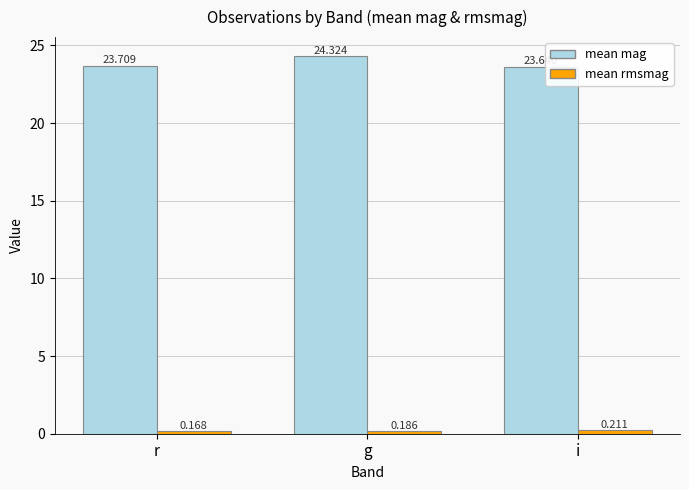

List the labels in order of mean mag value, smallest first.

i, r, g